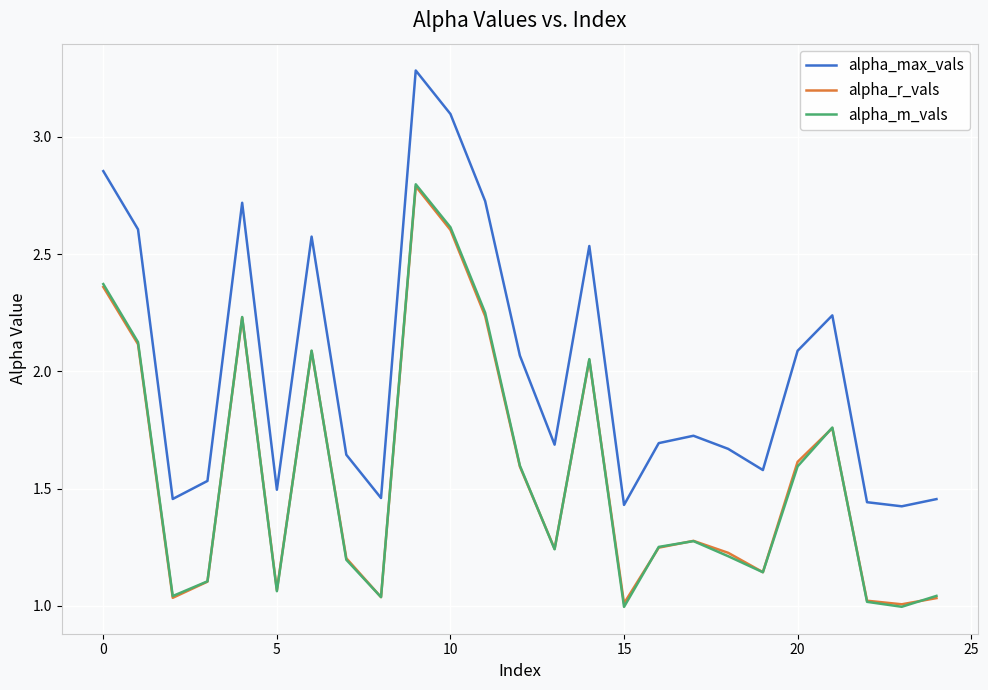

True or false: alpha_m_vals and alpha_max_vals cross at least once.

False